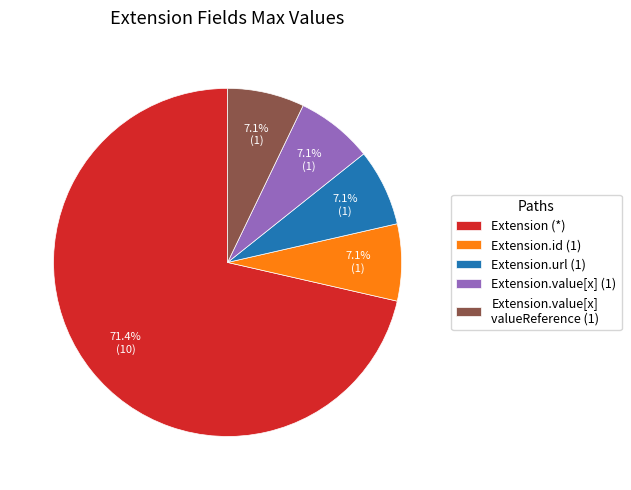

Which slice is the largest?

Extension (*)